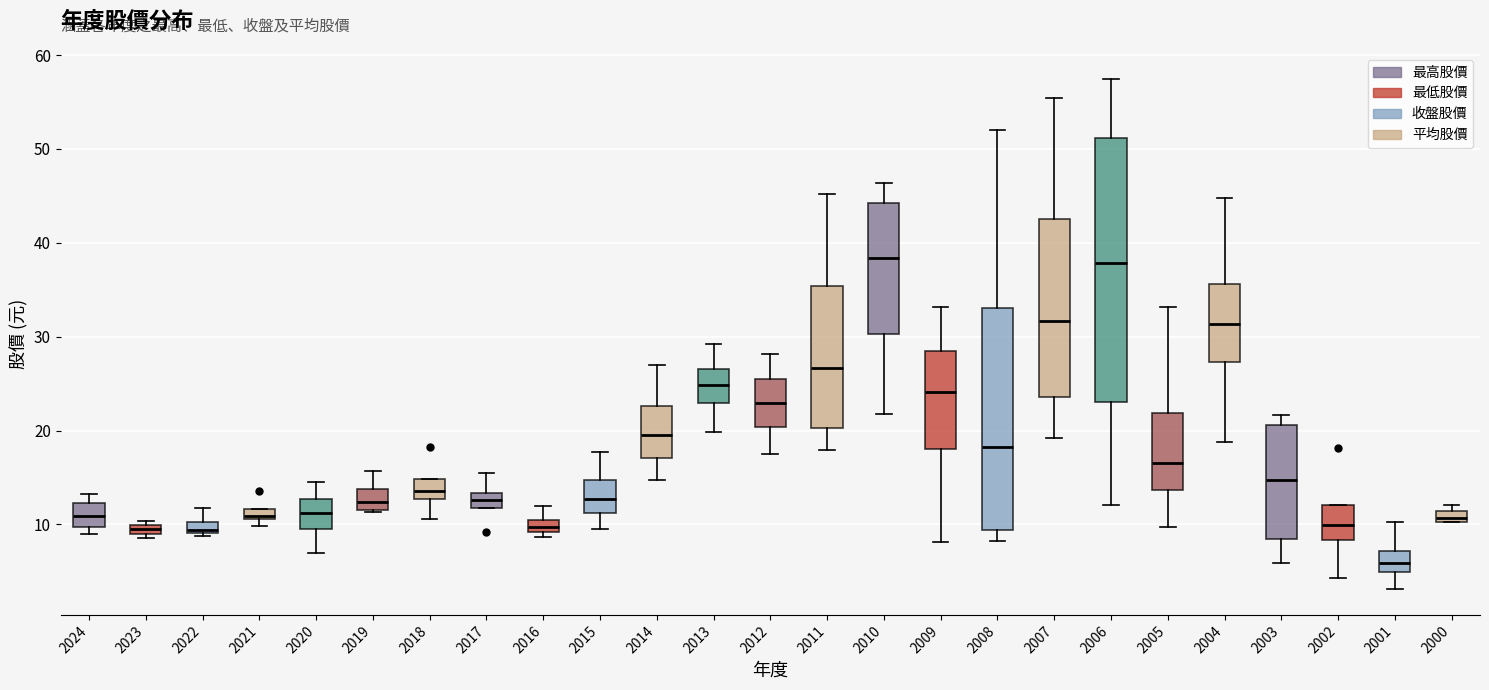

Which box has the lowest median line?

2001